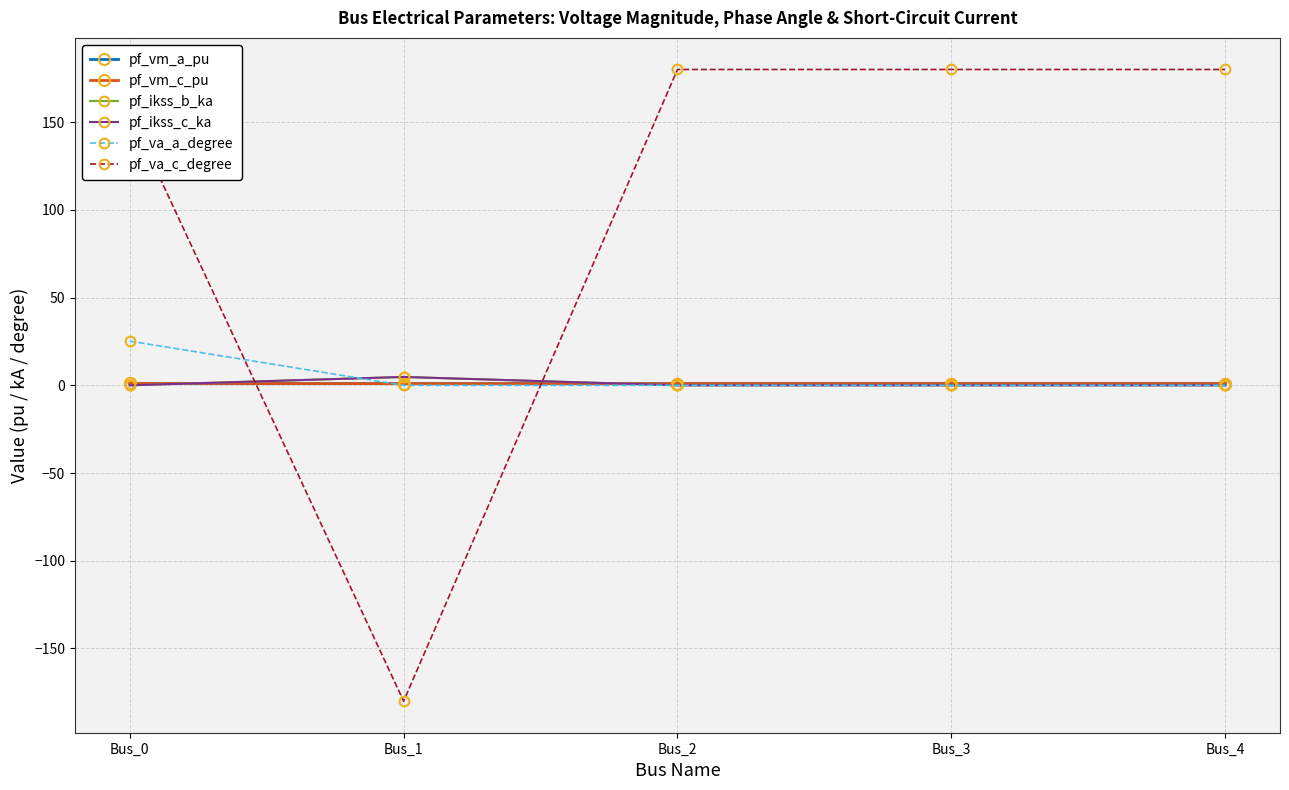

At how many categories does at least one series exceed 108?

4